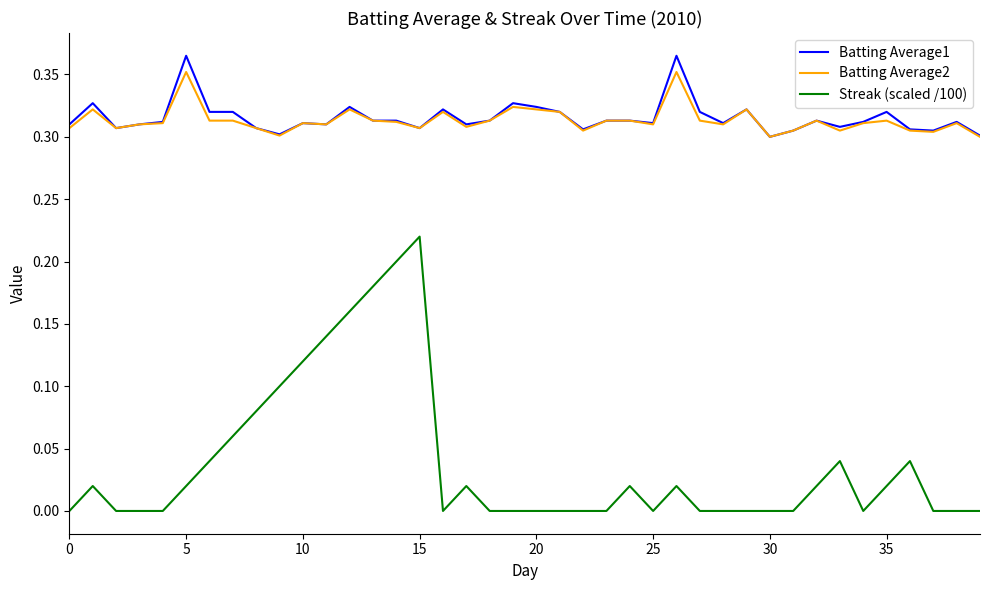

Is this an area chart (filled region under the line)?

No